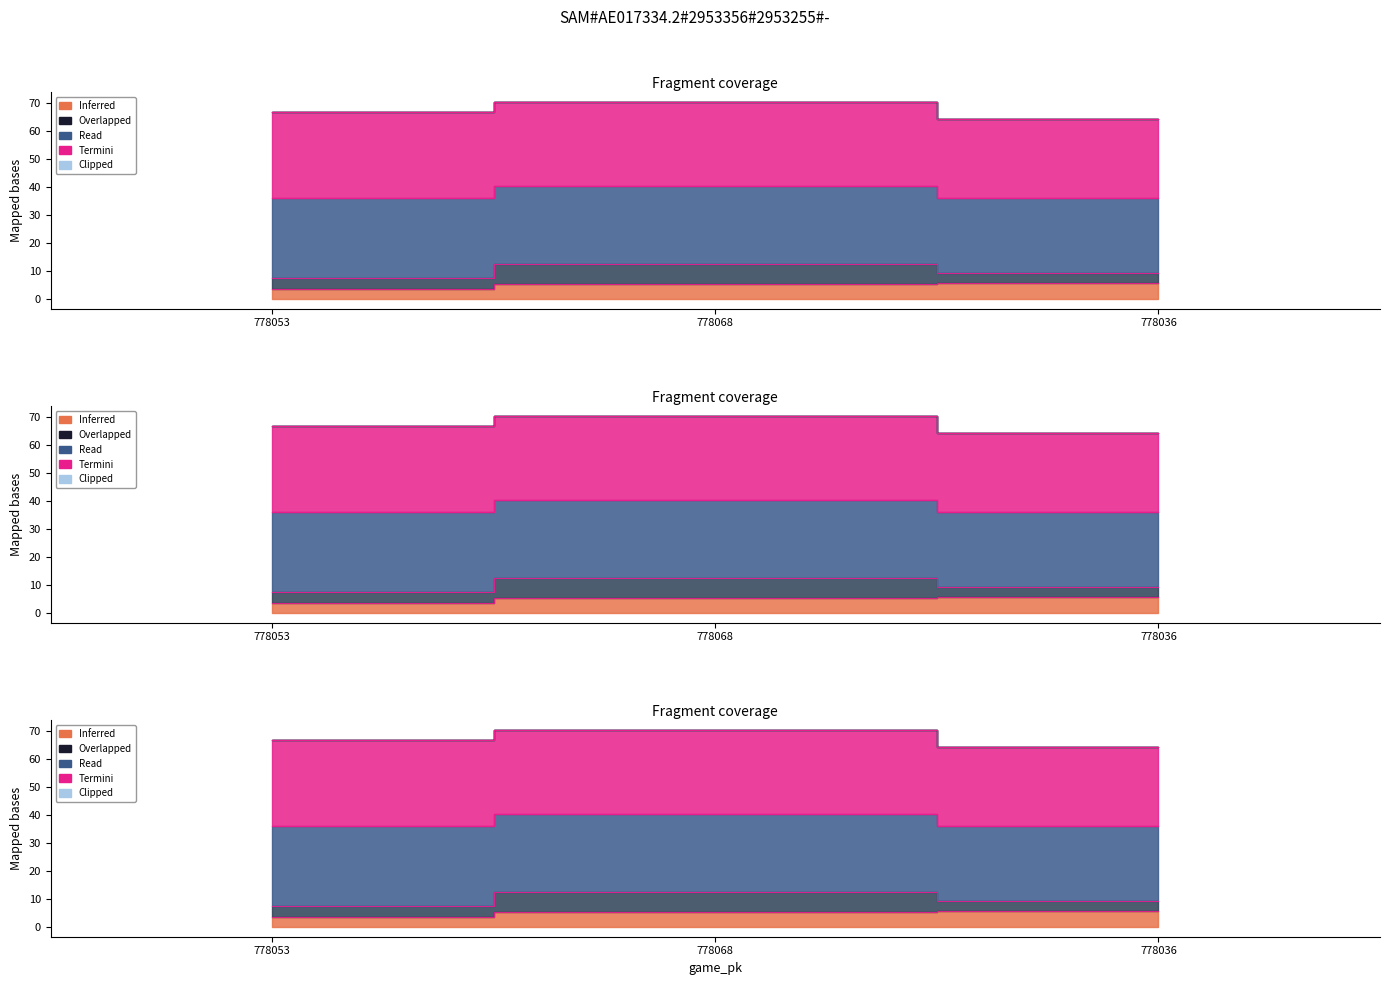

What is the label of the 1st point from the left?

778053